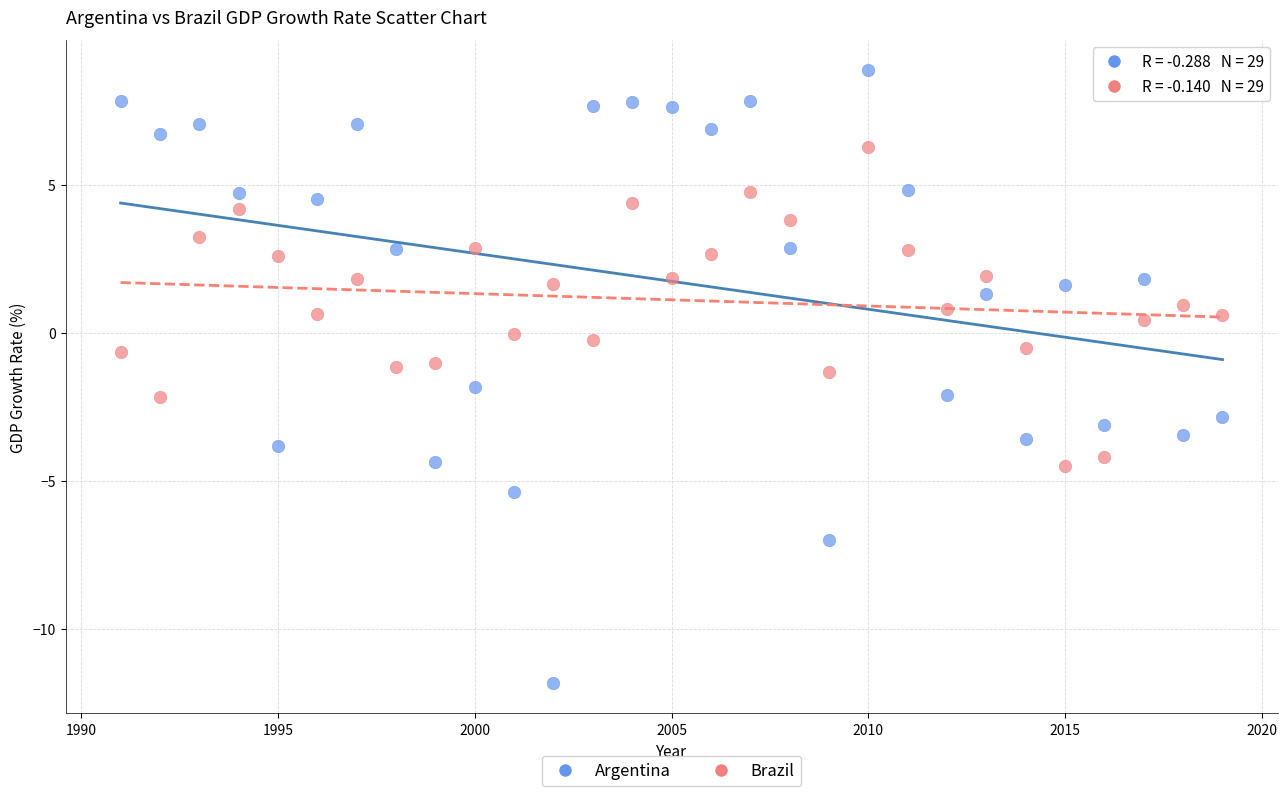

What is the X range (max minus min) for the scatter plot?

28.0